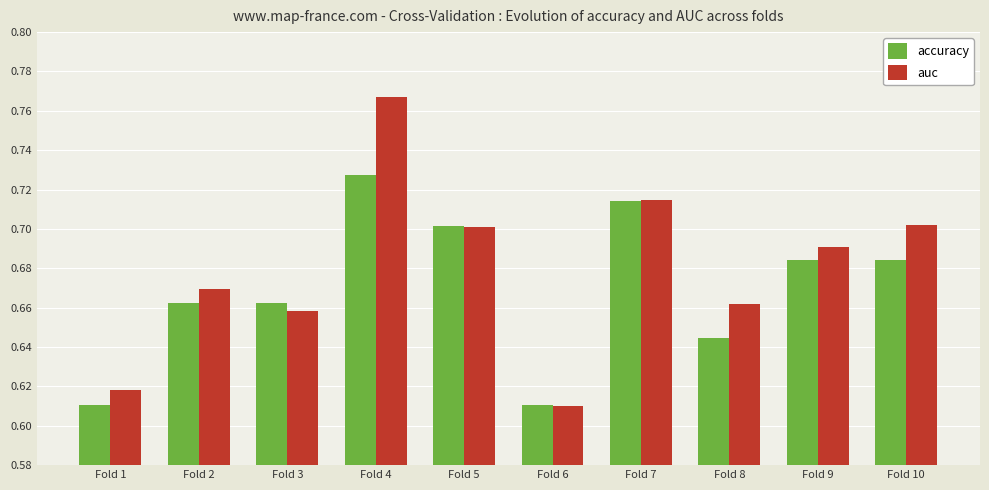

Where is auc nearest to the value 0?

Fold 6